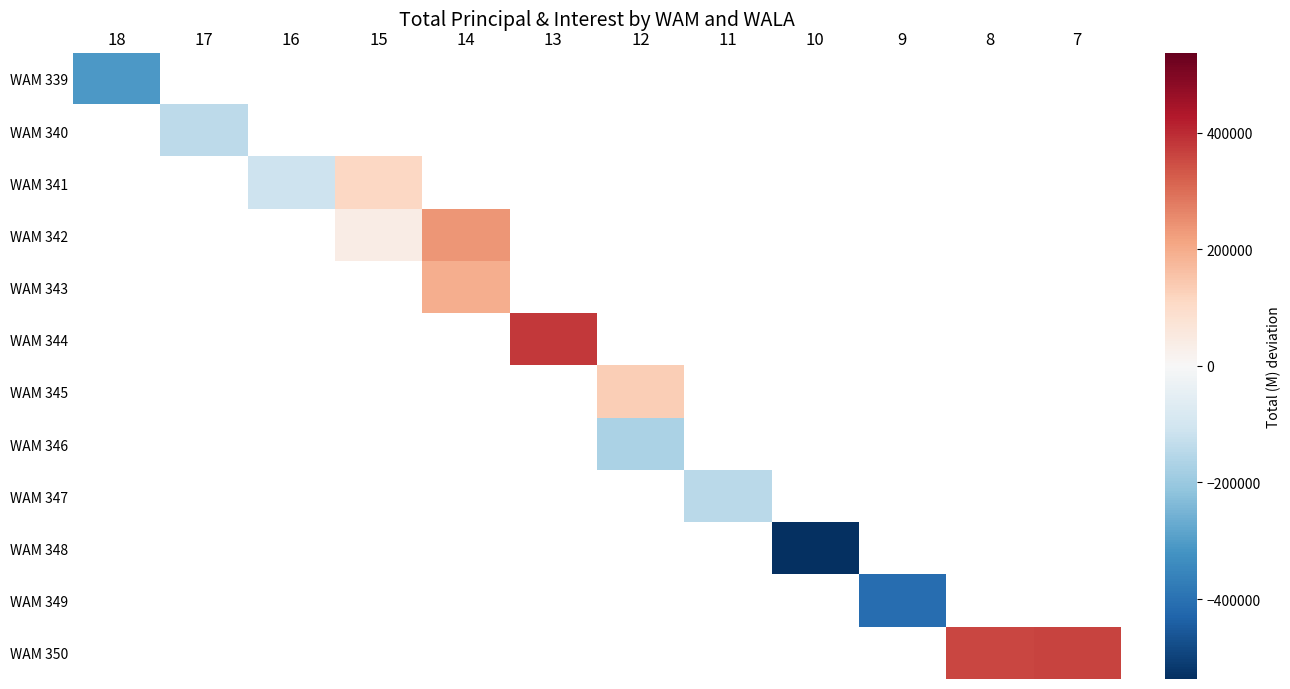

How many categories are shown in the chart?

12